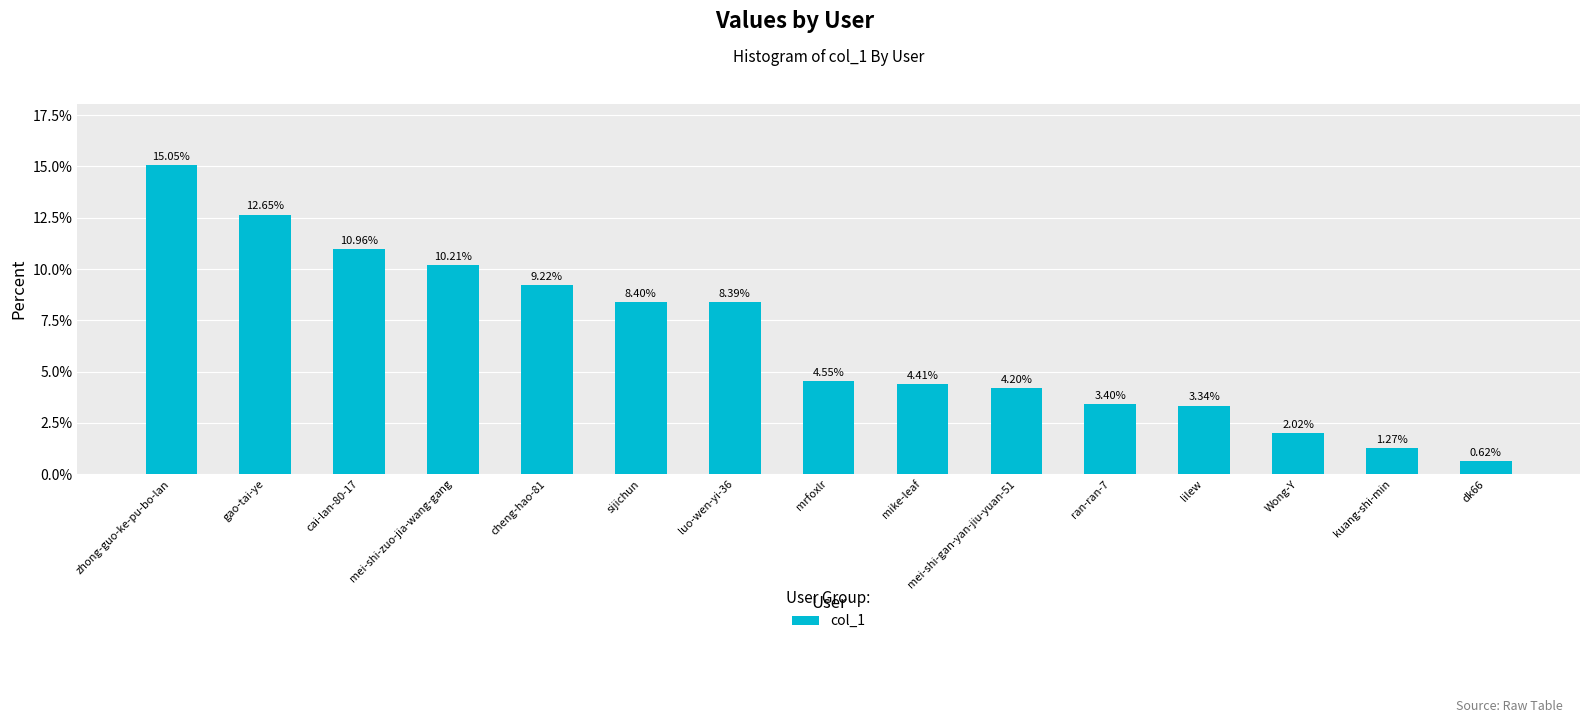

At which category does the chart reach its peak across all series?

zhong-guo-ke-pu-bo-lan